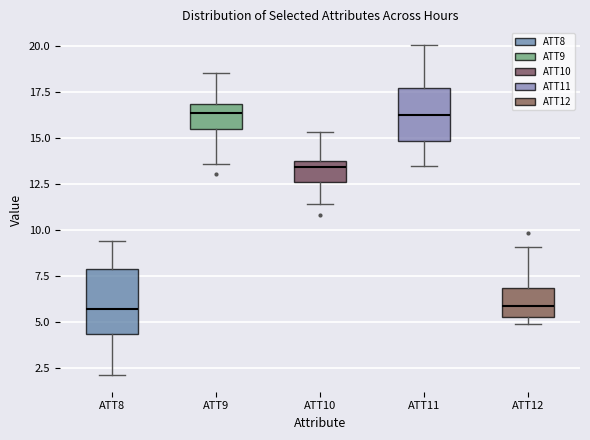

Where does the median line of the box for ATT10 sit on the y-axis? The values are not printed on the chart, so give them approximately, as read against the axis.

13.5